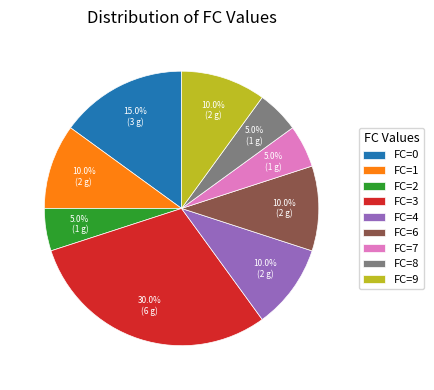

Count the number of slices in the pie.

9